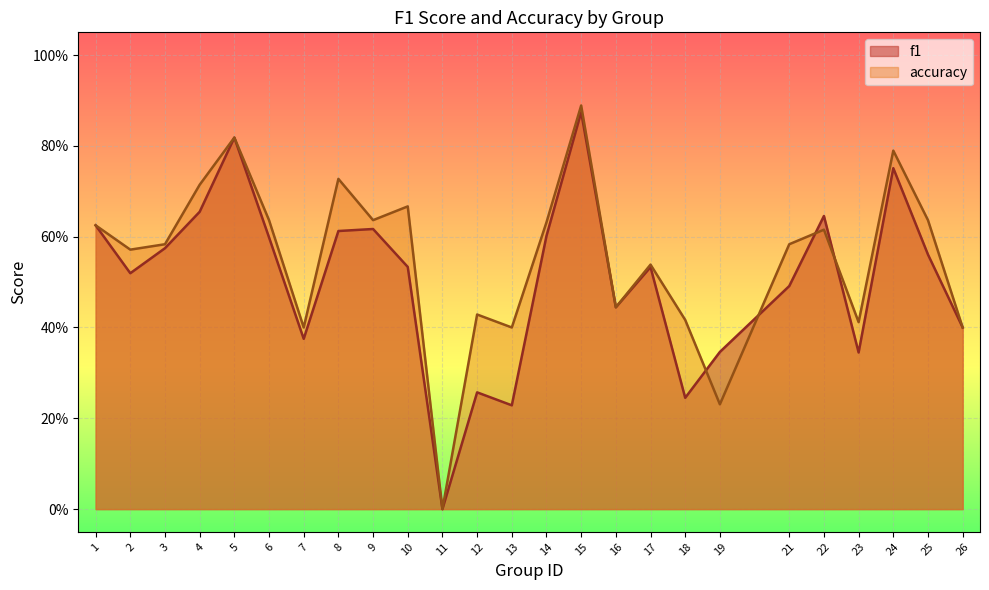

True or false: accuracy has a value of 0.2 at 3.

False